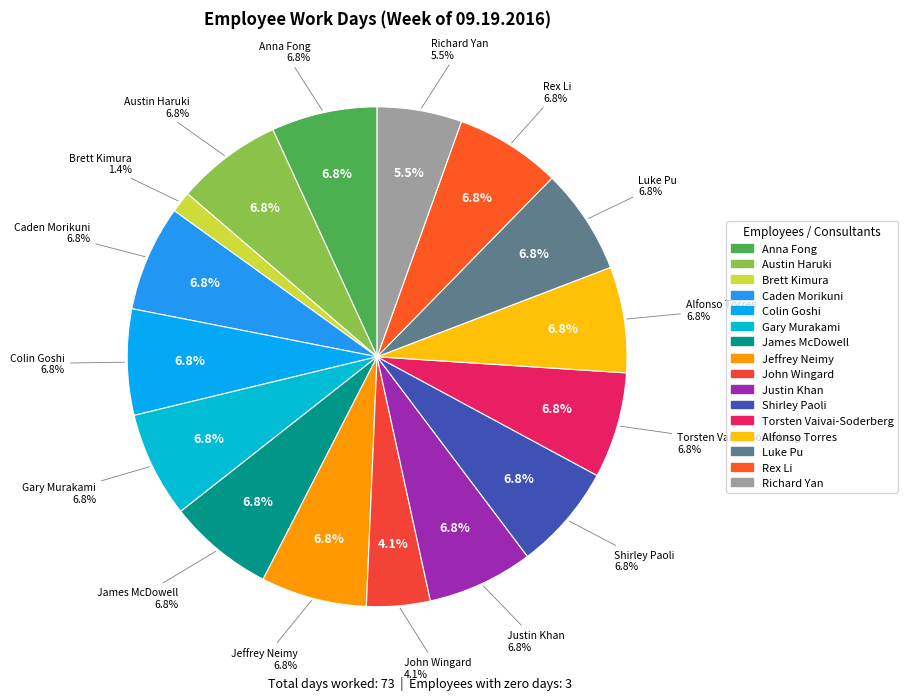

Rank the categories by value from lowest to highest.

Rashell Ito, Amos Li, Rick Kooker, Brett Kimura, John Wingard, Richard Yan, Anna Fong, Austin Haruki, Caden Morikuni, Colin Goshi, Gary Murakami, James McDowell, Jeffrey Neimy, Justin Khan, Shirley Paoli, Torsten Vaivai-Soderberg, Alfonso Torres, Luke Pu, Rex Li